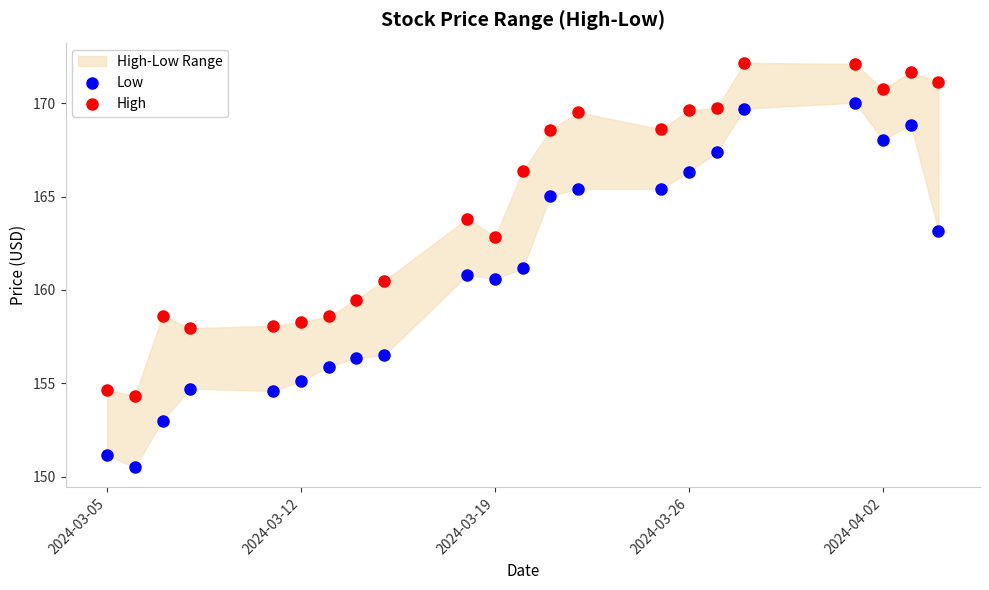

Which series has the widest spread of Y values?

Low